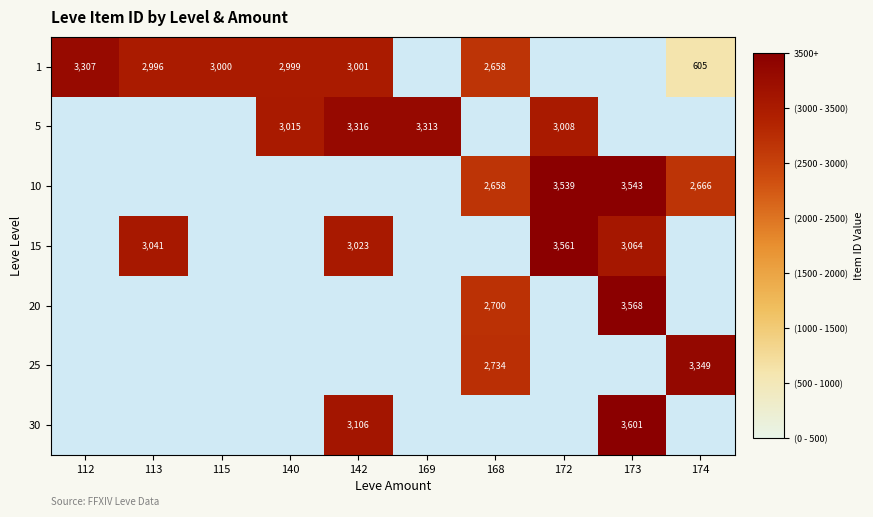

The value of 10 at 168 is 2658. True or false?

True